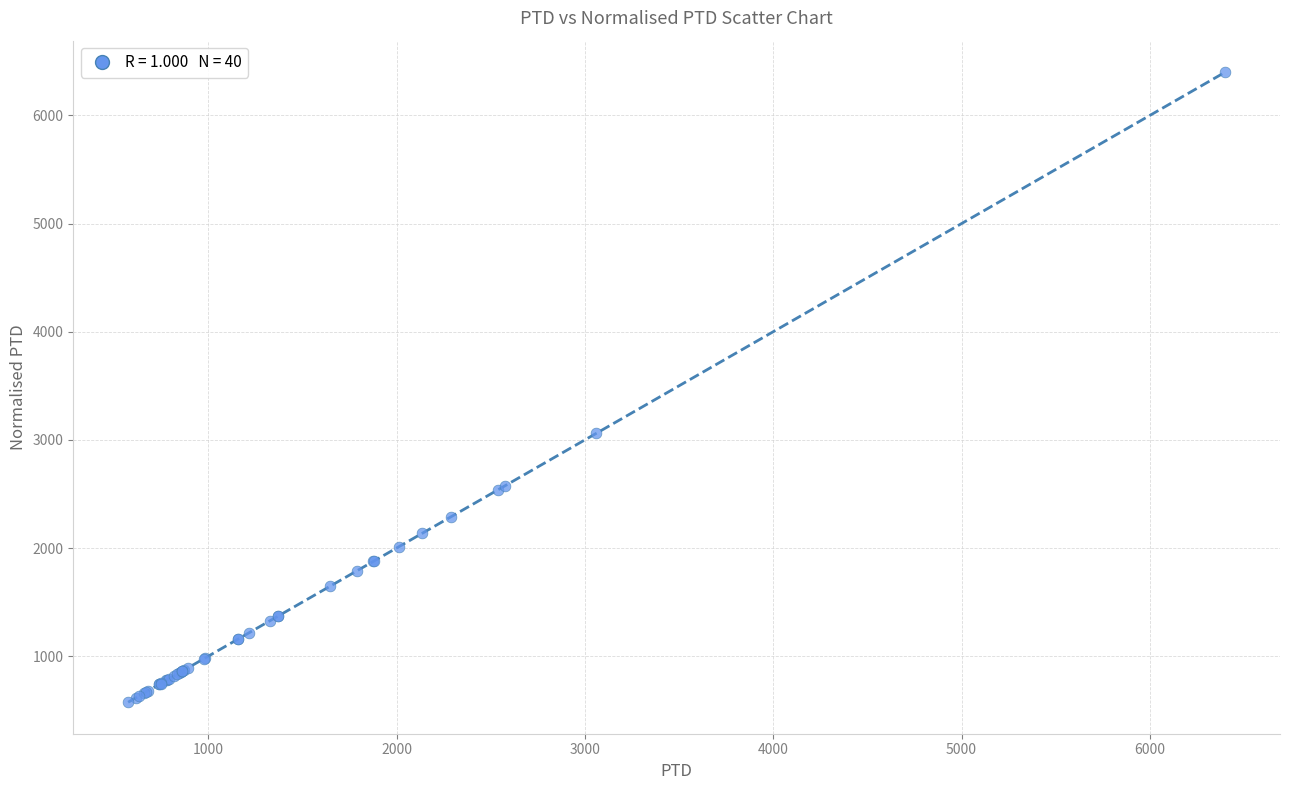

What Y value in the scatter plot is closest to 3487?

3060.2